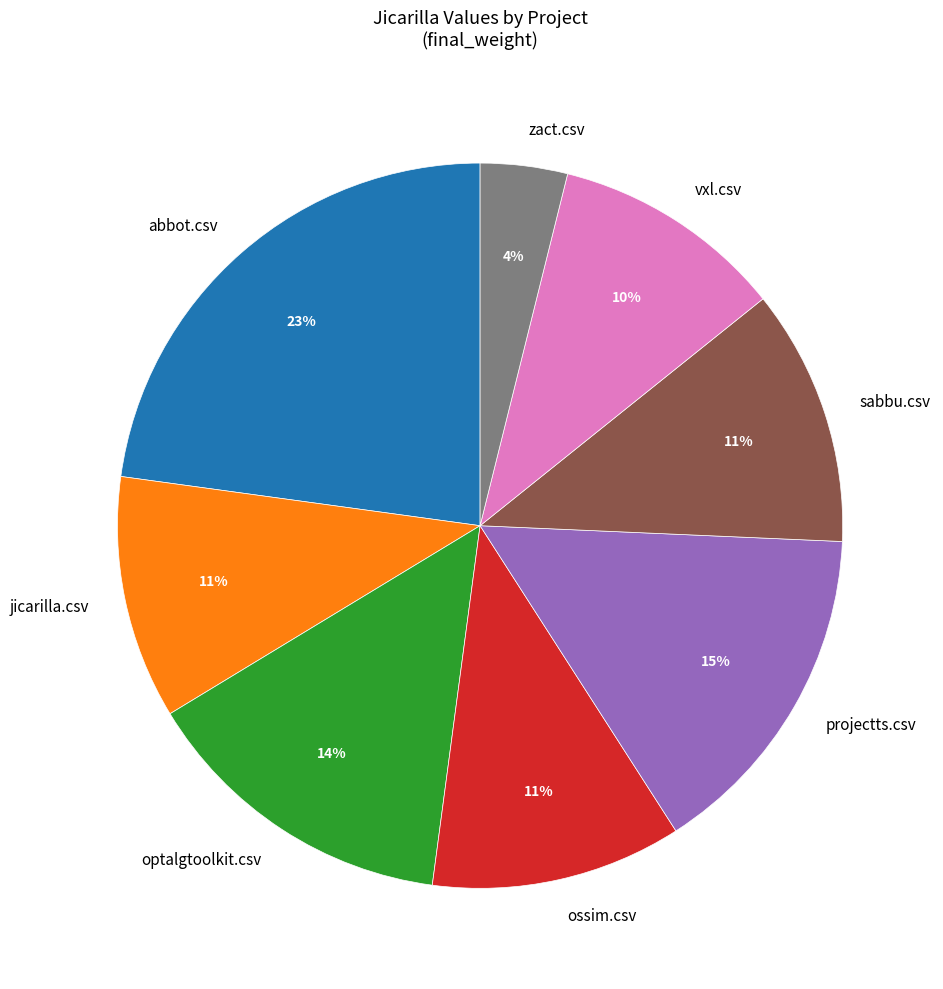

Count the number of slices in the pie.

8